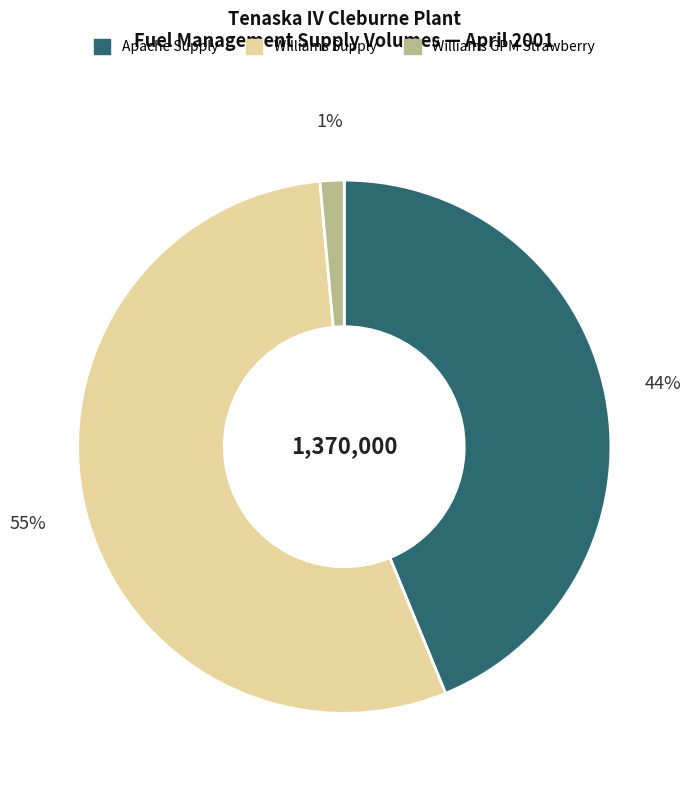

Is there any slice that represents more than half of the pie?

Yes